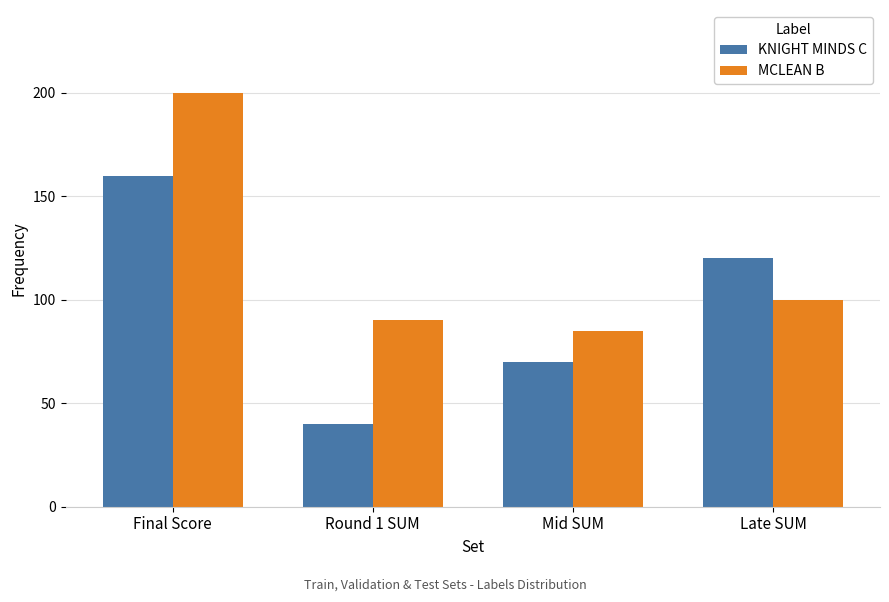

List the labels in order of KNIGHT MINDS C value, largest first.

Final Score, Late SUM, Mid SUM, Round 1 SUM